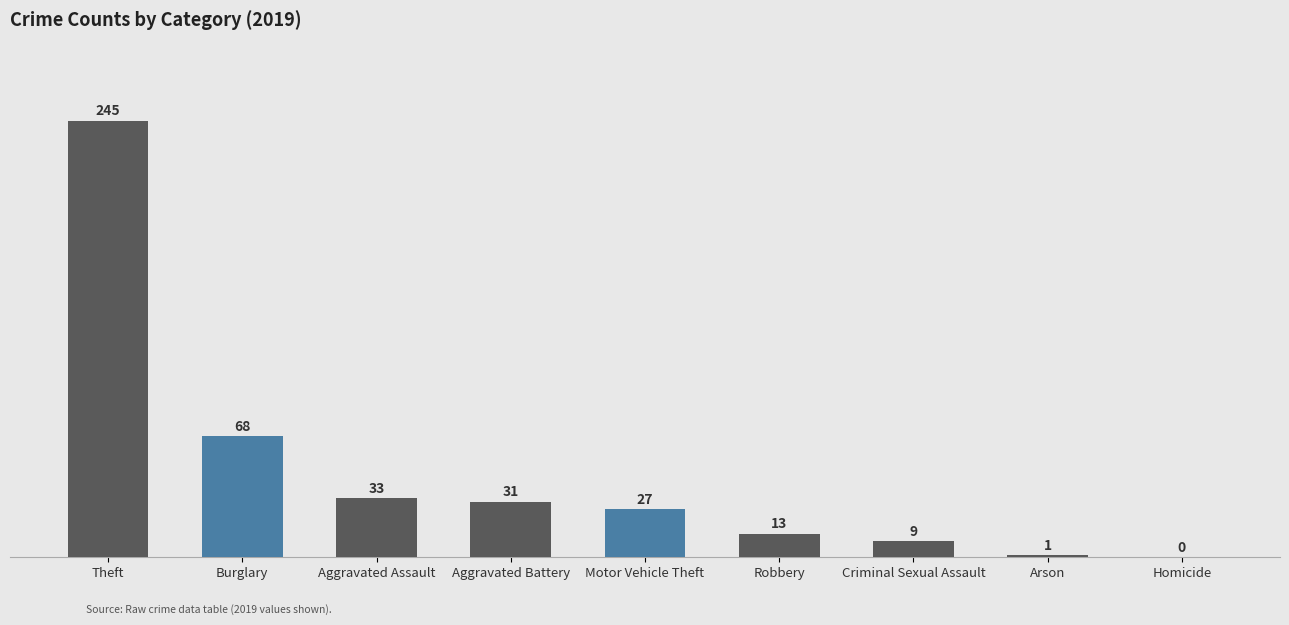

What is the greatest value displayed?

245